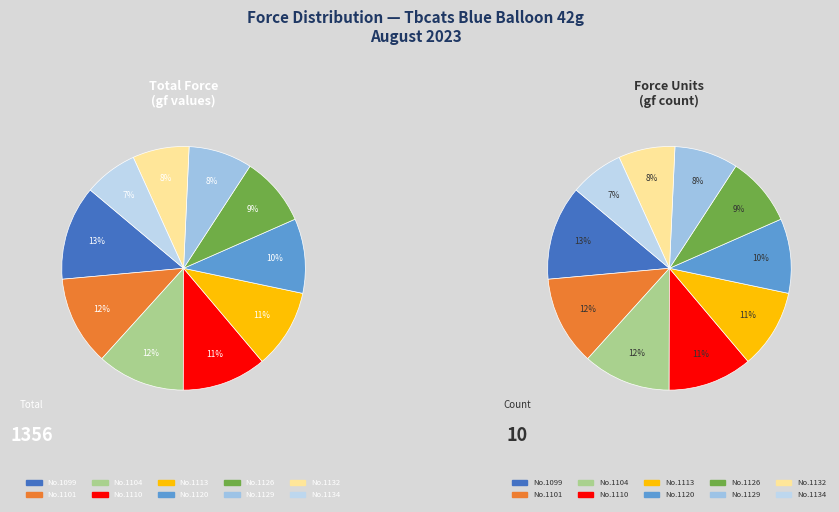

How many segments does this pie chart have?

10